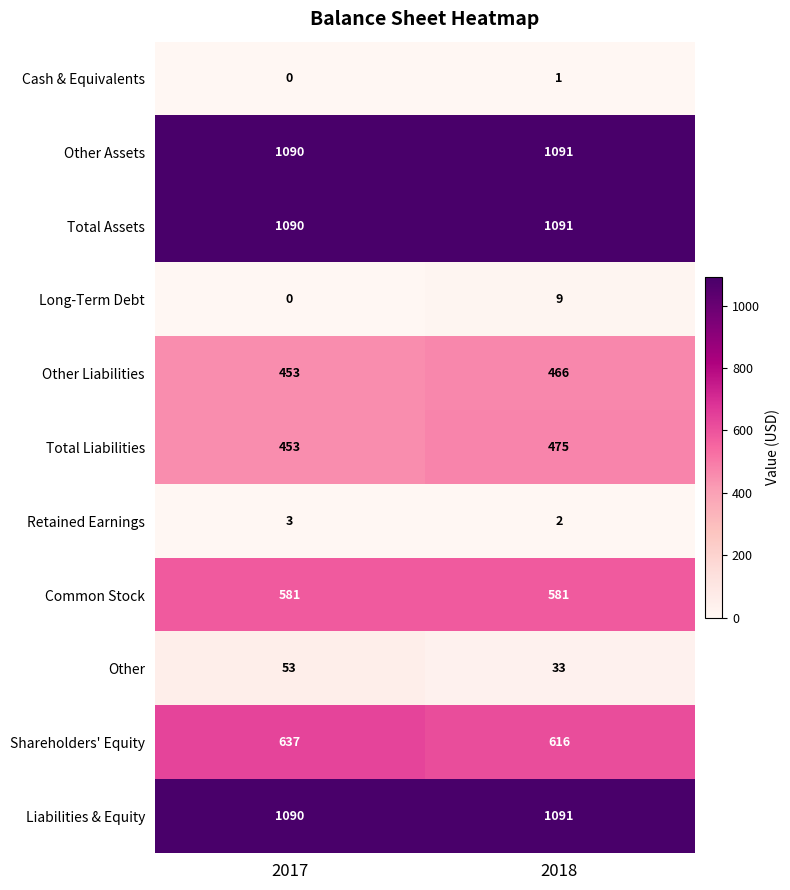

Reading right to left, list all the values displayed in this chart.

Cash & Equivalents: 1	0
Other Assets: 1091	1090
Total Assets: 1091	1090
Long-Term Debt: 9	0
Other Liabilities: 466	453
Total Liabilities: 475	453
Retained Earnings: 2	3
Common Stock: 581	581
Other: 33	53
Shareholders' Equity: 616	637
Liabilities & Equity: 1091	1090